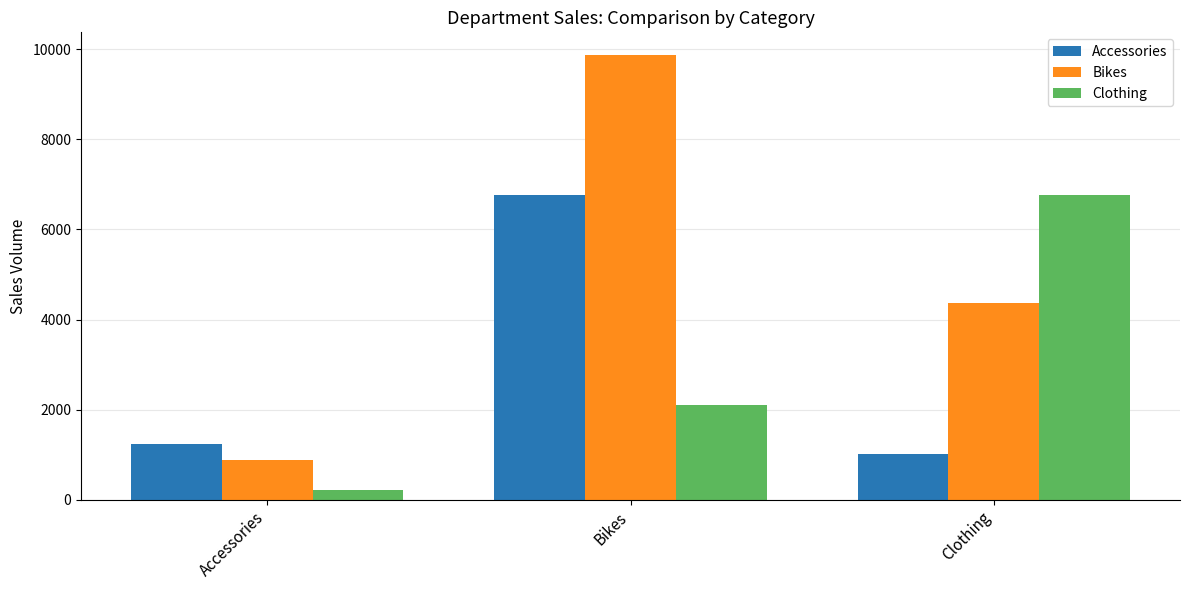

What are all the series names shown in the legend?

Accessories, Bikes, Clothing